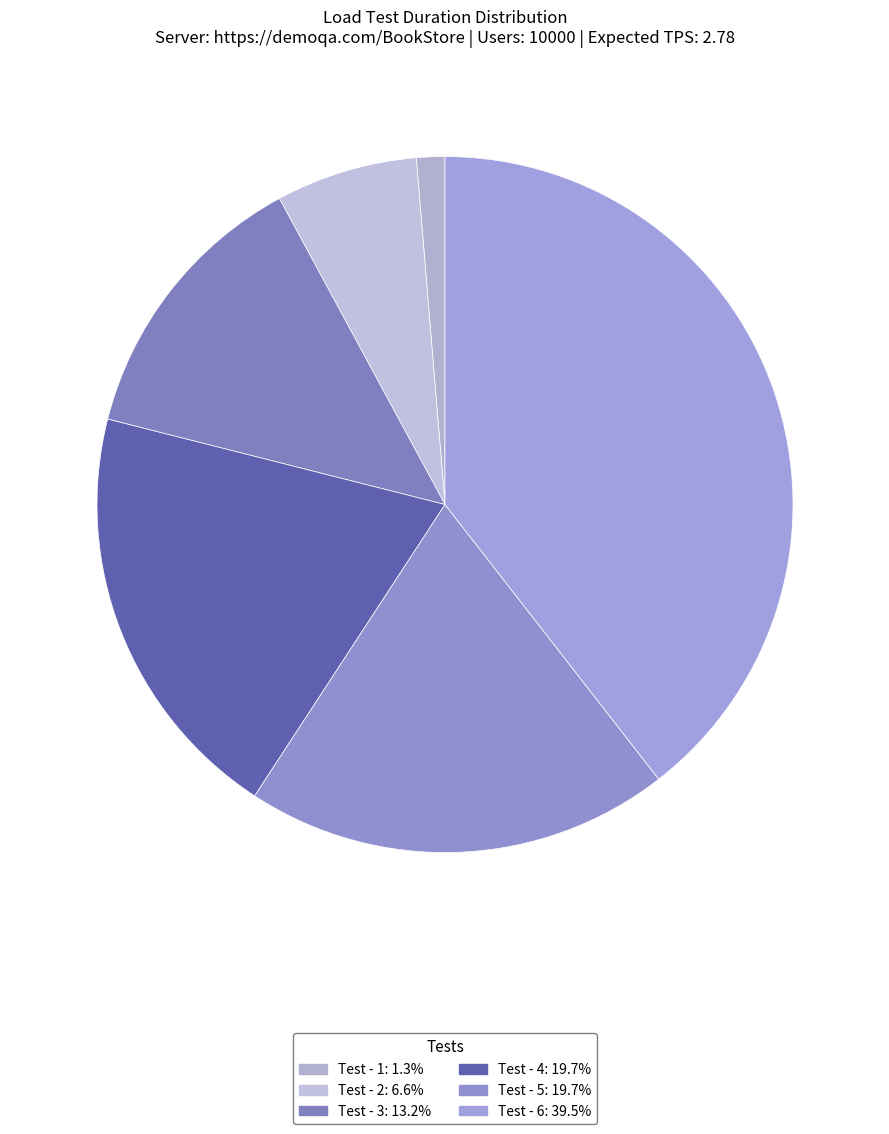

True or false: Test - 5 accounts for 20% of the total.

True